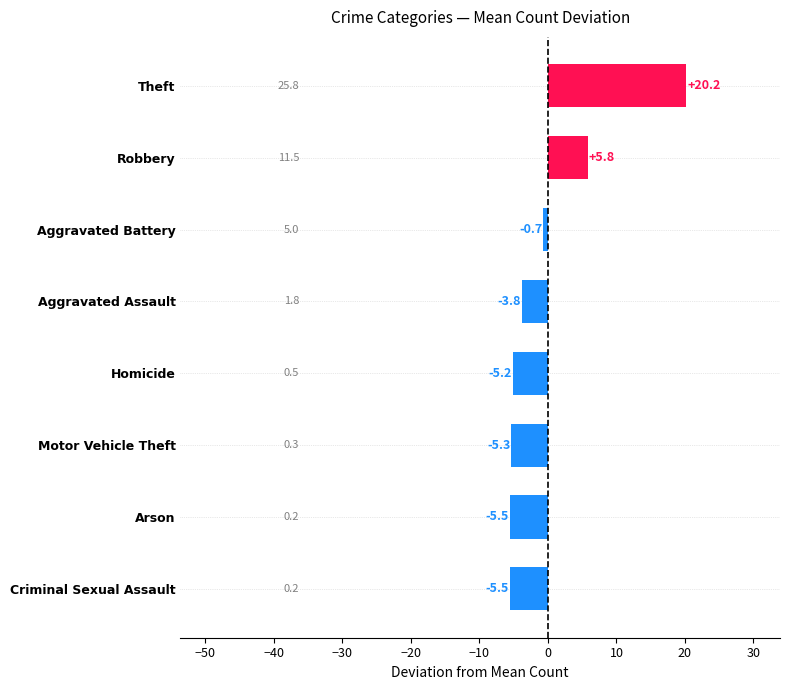

What is the difference between the second highest and second lowest values?

11.3